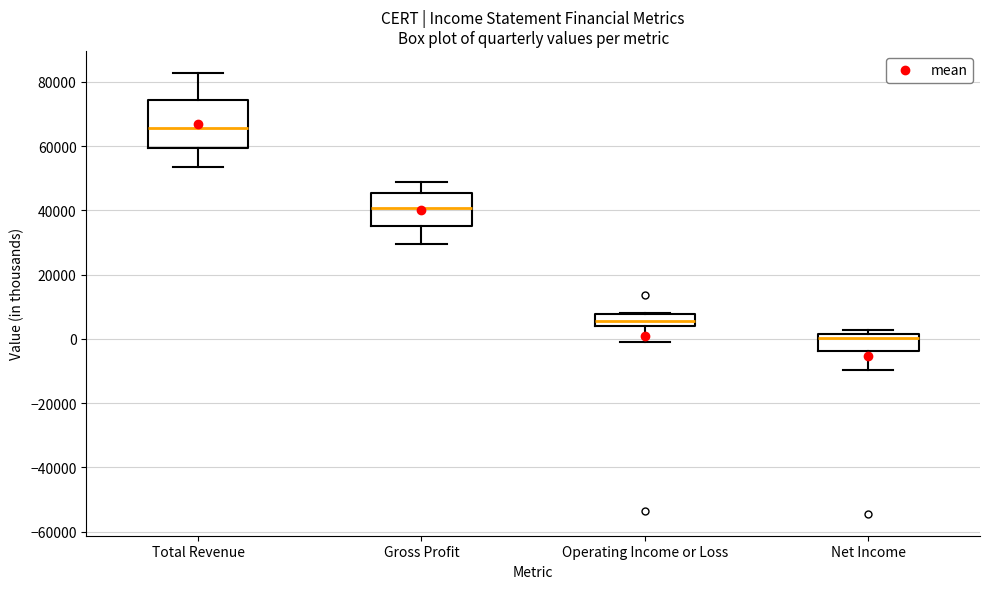

Where does the upper whisker of the box for Total Revenue end on the y-axis? The values are not printed on the chart, so give them approximately, as read against the axis.

82000